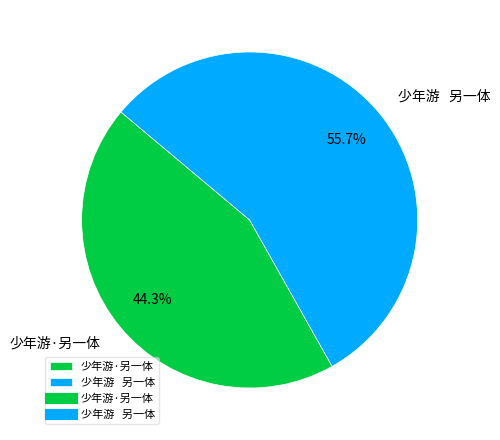

How many segments does this pie chart have?

2